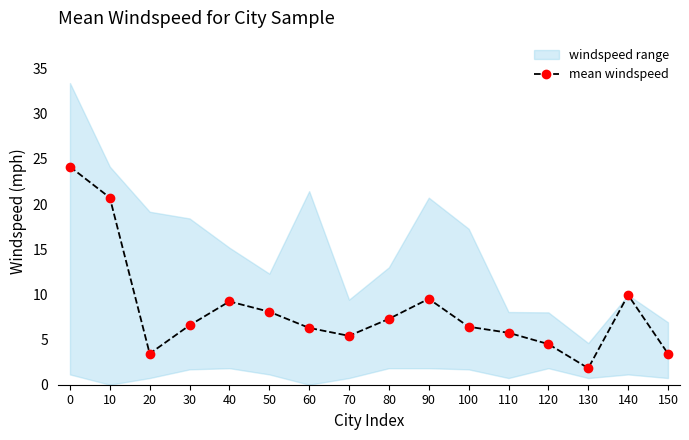

Count the number of categories in the chart.

16